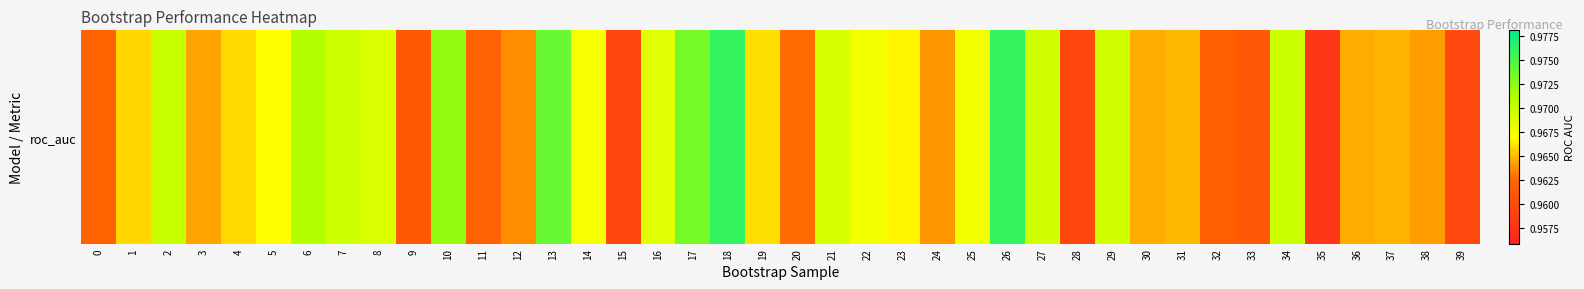

List the labels in order of value, smallest first.

35, 15, 28, 39, 33, 9, 32, 11, 0, 20, 12, 24, 38, 3, 36, 30, 37, 31, 1, 4, 19, 23, 5, 14, 25, 22, 16, 8, 21, 27, 29, 7, 34, 2, 6, 10, 17, 13, 26, 18